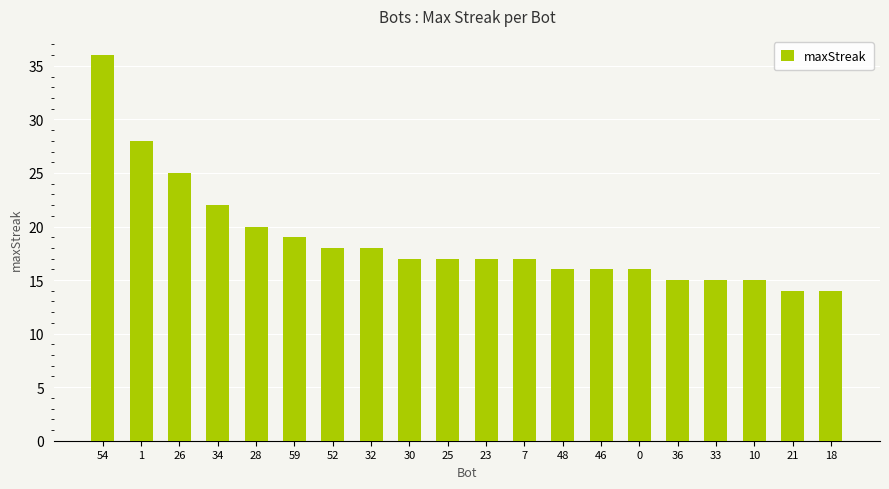

Reading left to right, what are all the values shown in this chart?

54=36	1=28	26=25	34=22	28=20	59=19	52=18	32=18	30=17	25=17	23=17	7=17	48=16	46=16	0=16	36=15	33=15	10=15	21=14	18=14